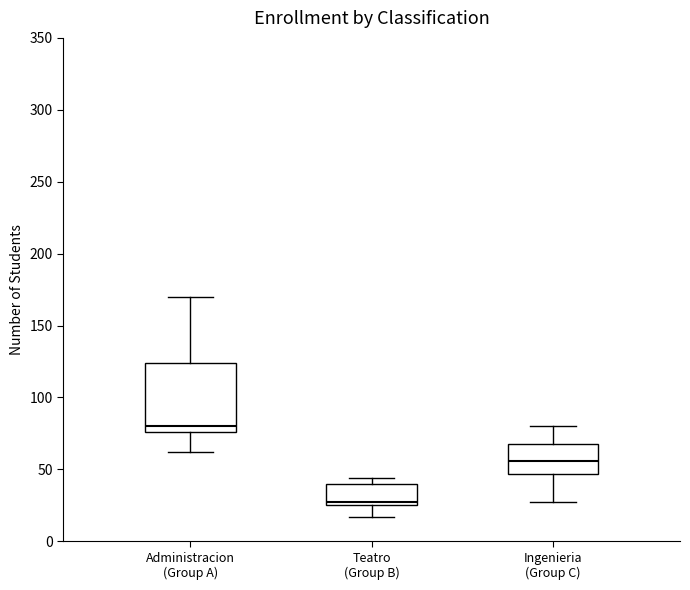

Which box is the tallest, from its lower edge to its upper edge?

Administracion (Group A)